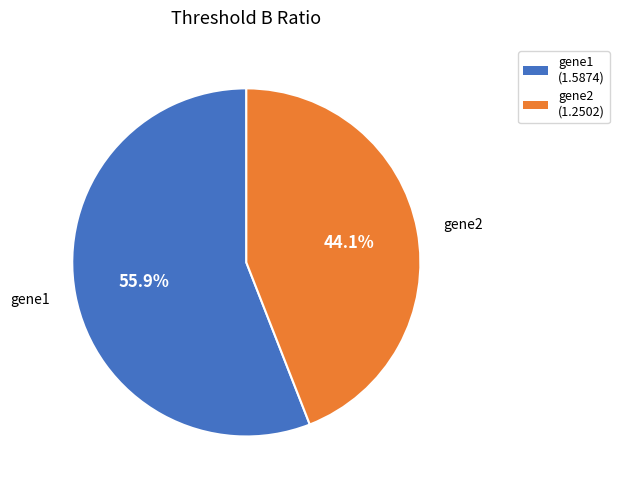

Is it true that gene1 is 56% of the pie?

True